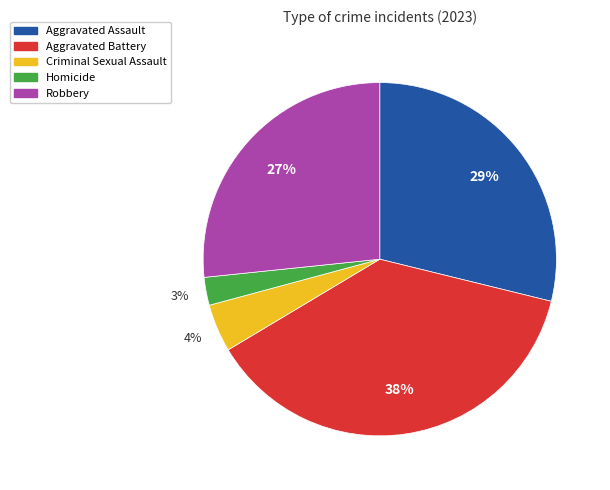

What is the largest slice in the pie chart?

Aggravated Battery